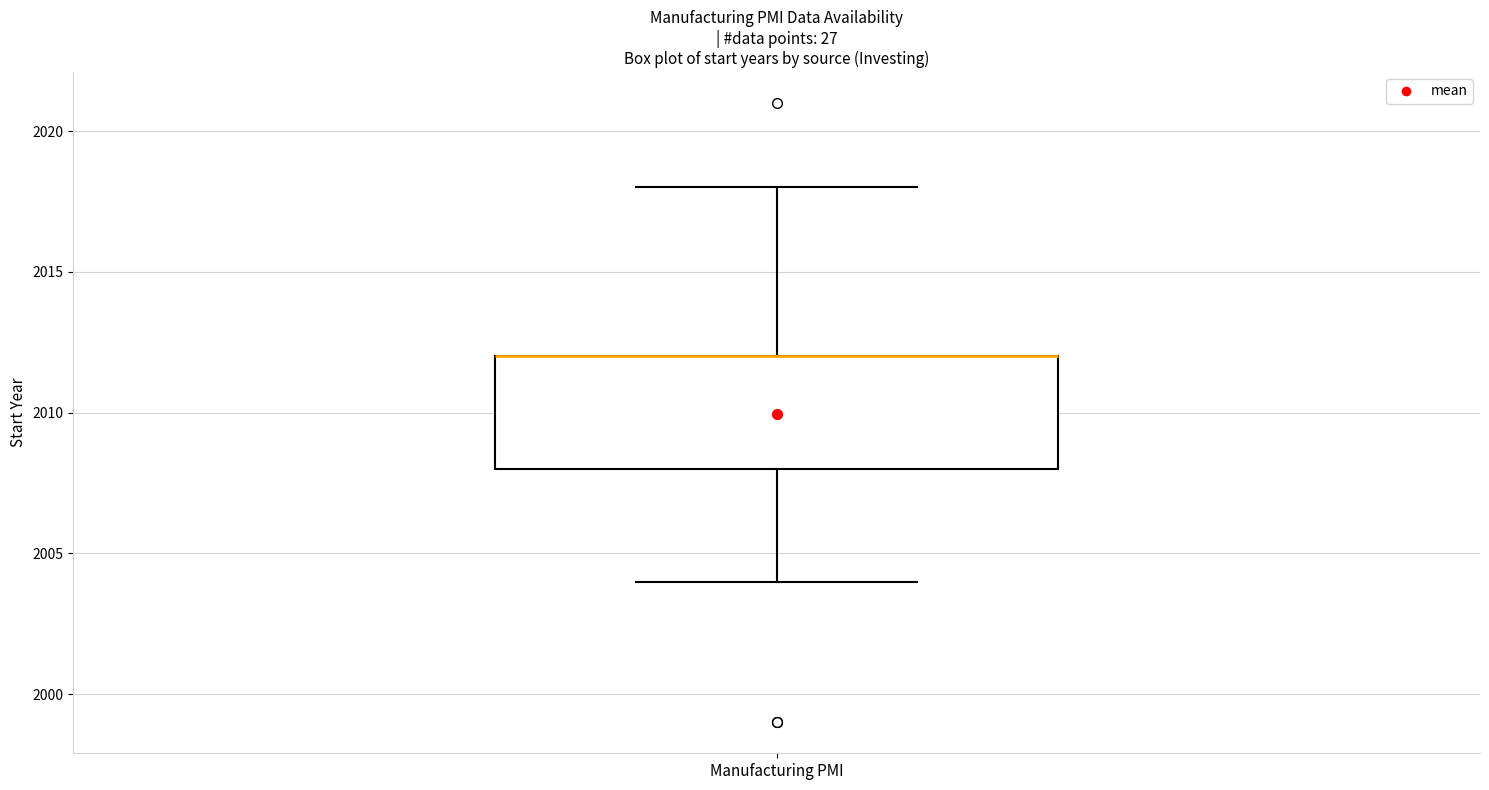

Transcribe this box plot: give where the median line is, the range the box spans, and where the two whiskers end, as read against the y-axis. The values are not printed on the chart, so give them approximately, as read against the axis.

median 2012 (drawn on the box's upper edge), box 2008 to 2012, whiskers 2004 to 2018